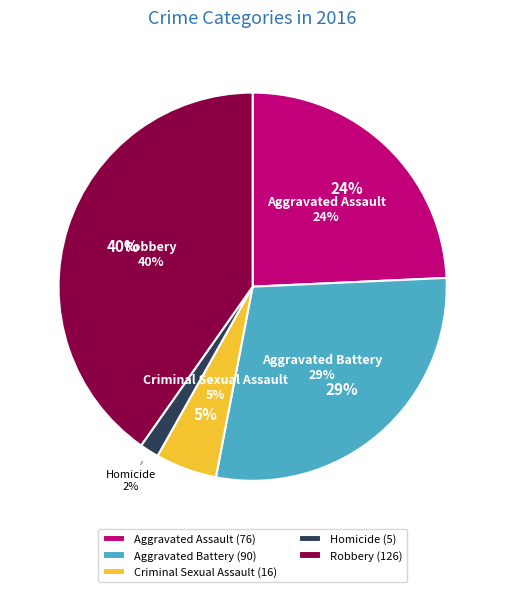

True or false: Aggravated Battery accounts for 16% of the total.

False